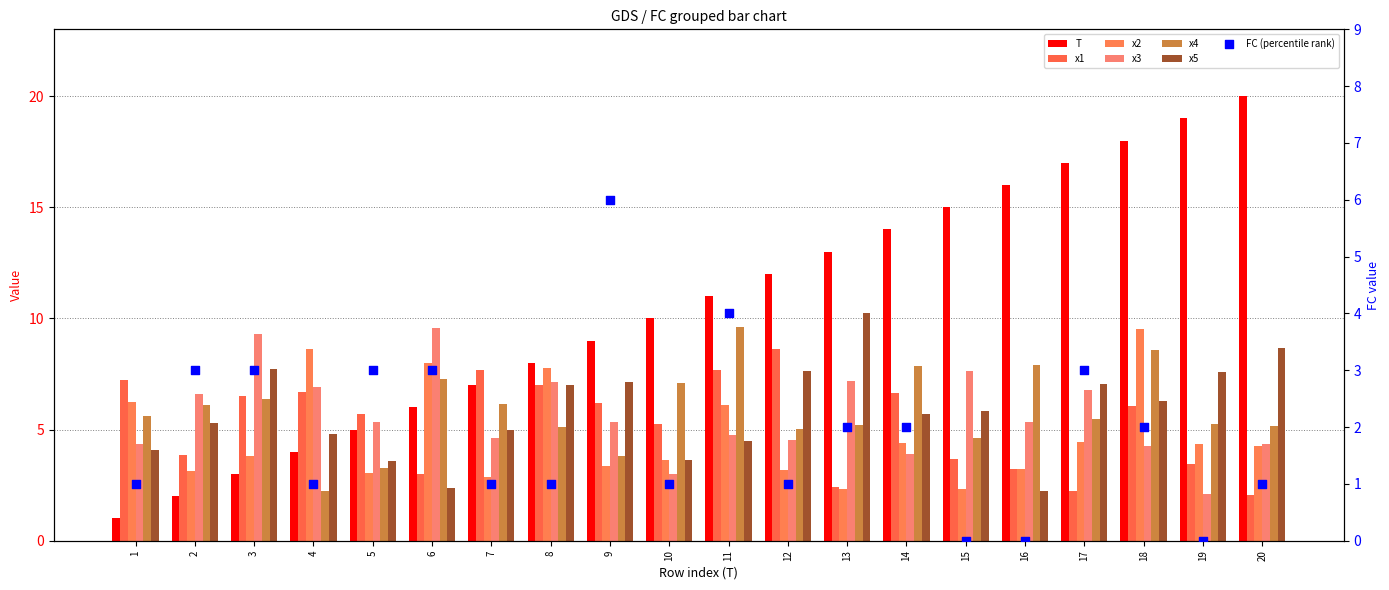

Which series has the largest total across all categories?

T